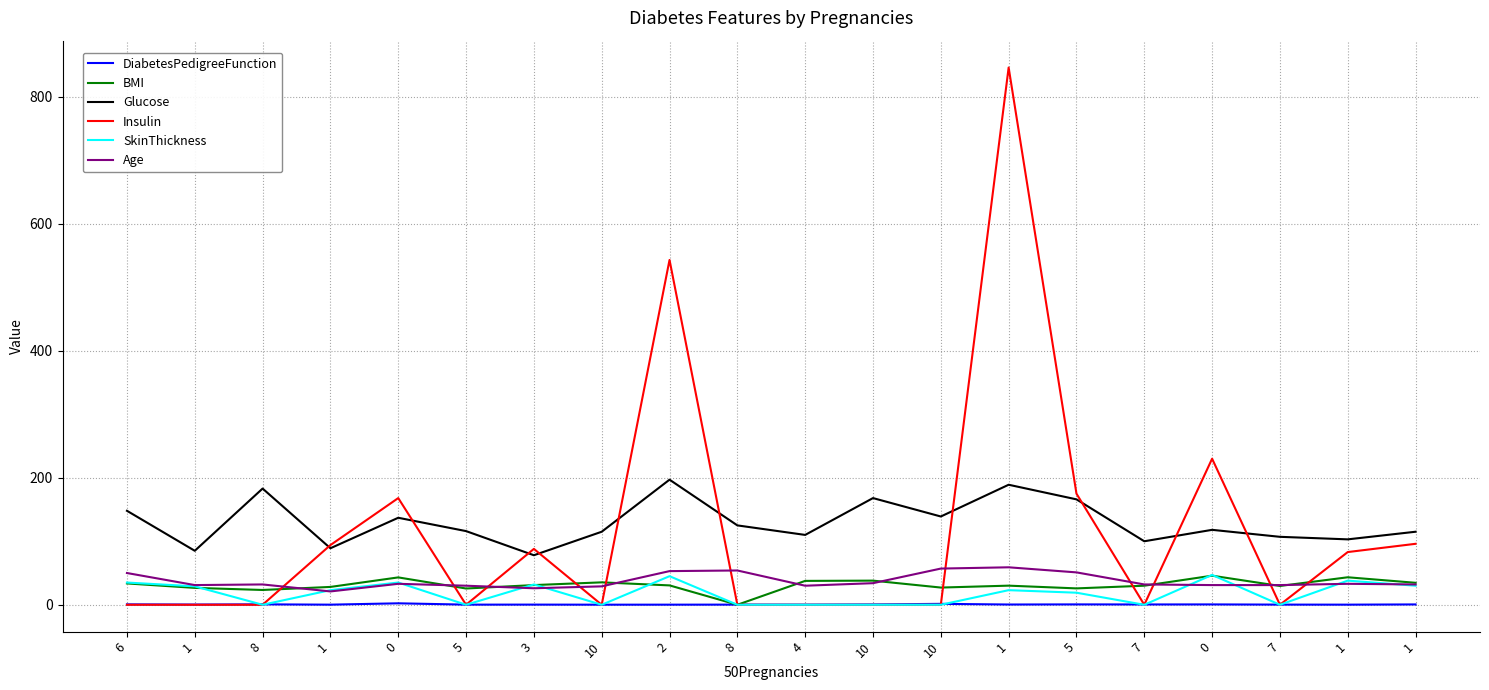

The BMI series shows 28.1 at 1. True or false?

True